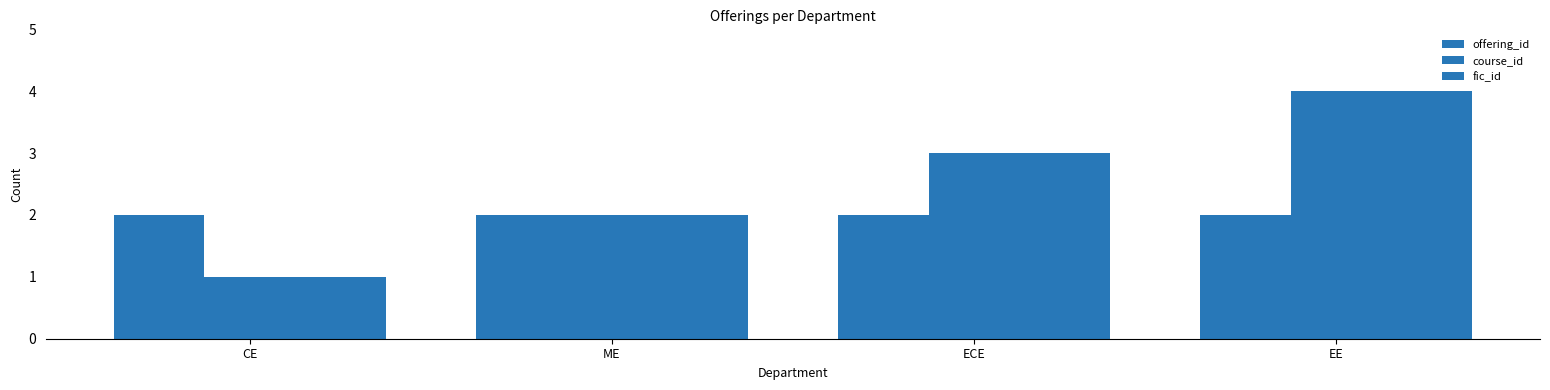

What is the value of the course_id bar at the 3rd from the left?

3